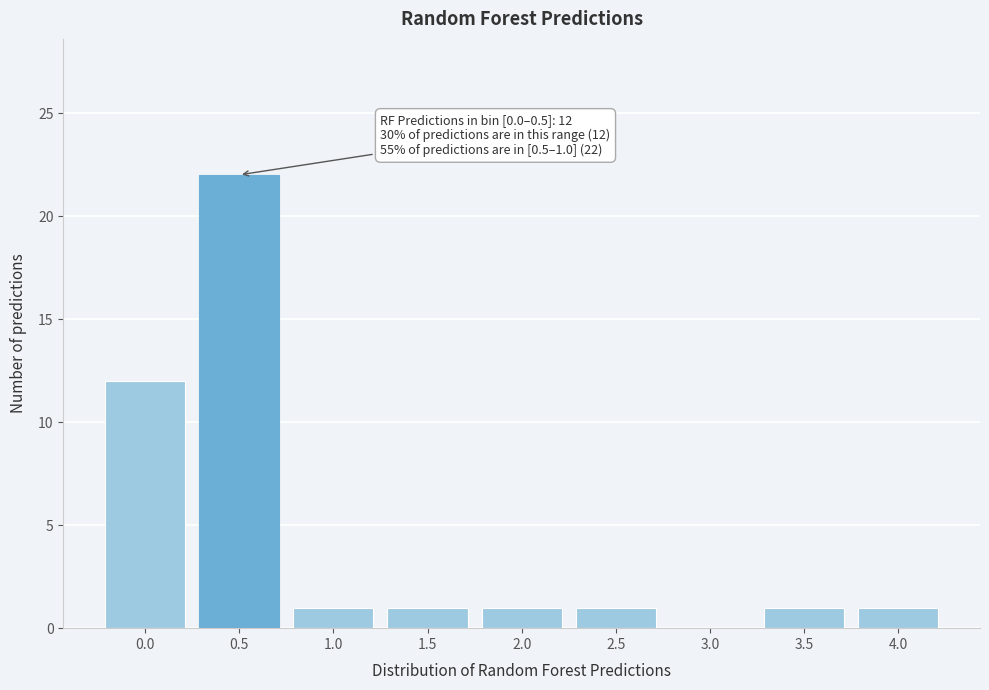

Reading left to right, list all the values displayed in this chart.

0.0=12	0.5=22	1.0=1	1.5=1	2.0=1	2.5=1	3.0=0	3.5=1	4.0=1